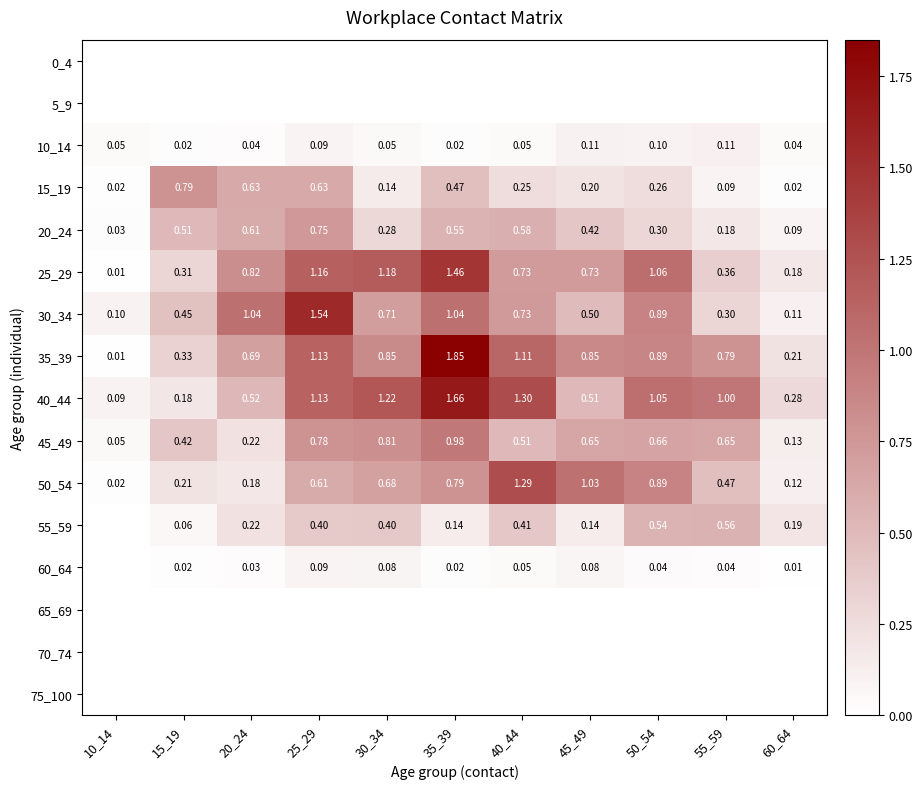

At which category is the sum across all series the highest?

35_39